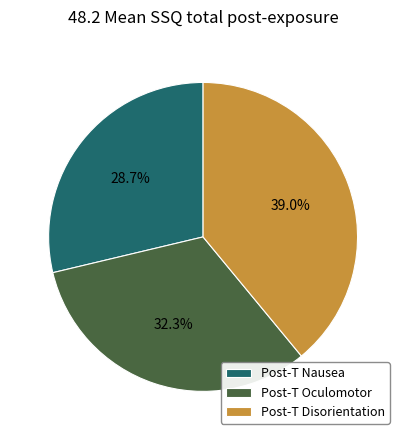

Rank the categories by value from highest to lowest.

Post-T Disorientation, Post-T Oculomotor, Post-T Nausea